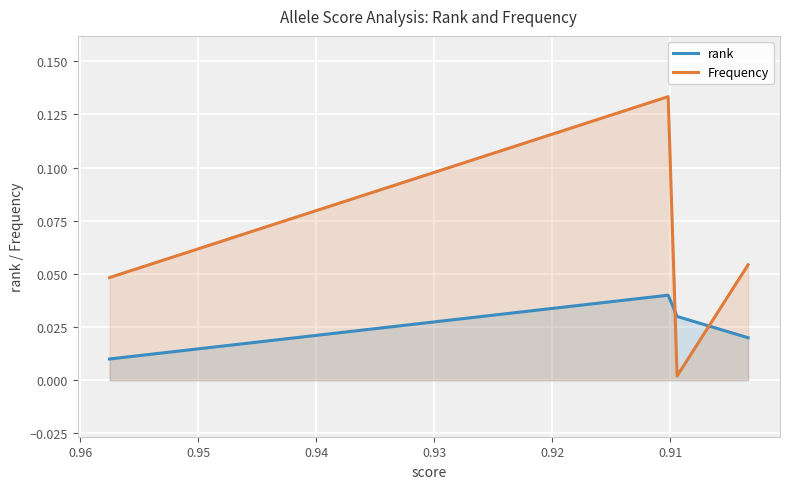

List the series in order of their overall mean, lowest first.

rank, Frequency